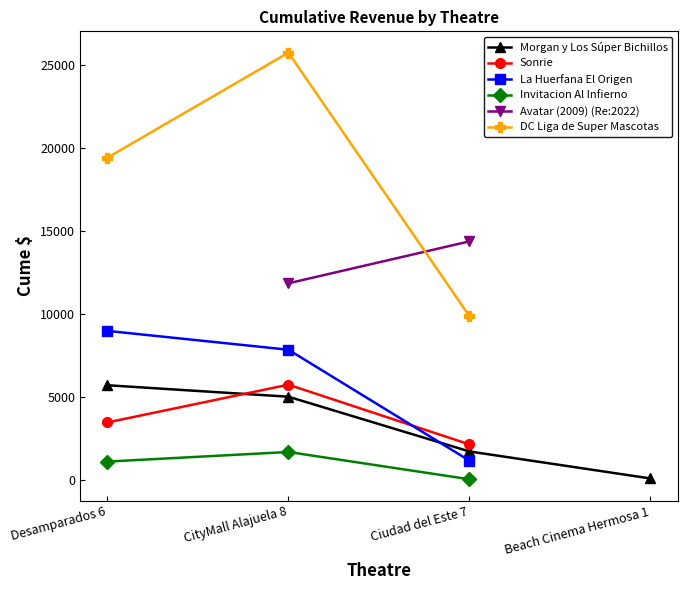

How many data points does each series have?

4